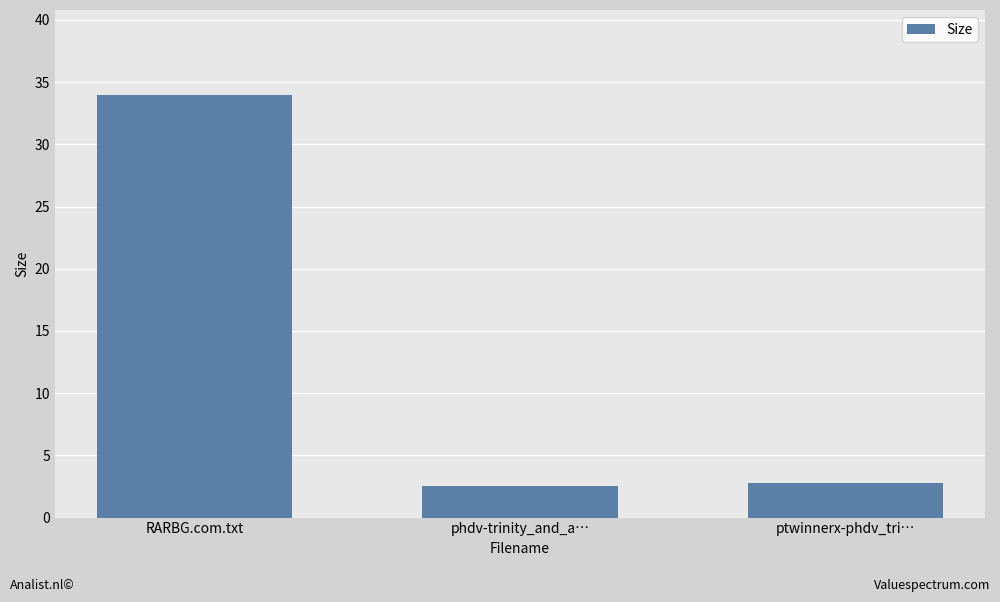

The value at ptwinnerx-phdv_tri… is 2.8. True or false?

True